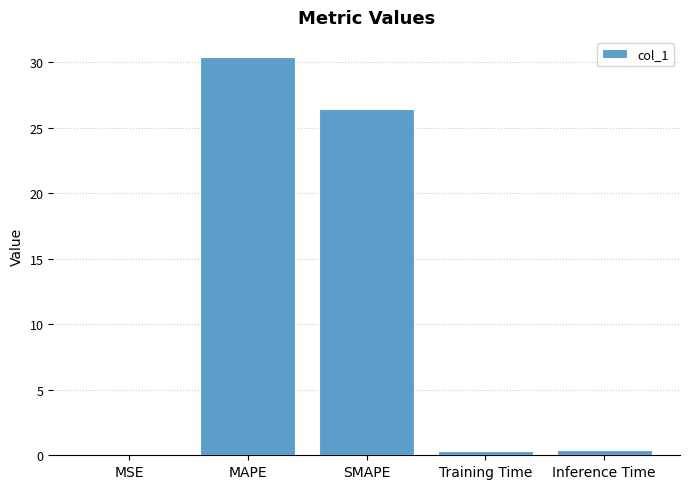

Between Inference Time and MSE, which is larger?

Inference Time